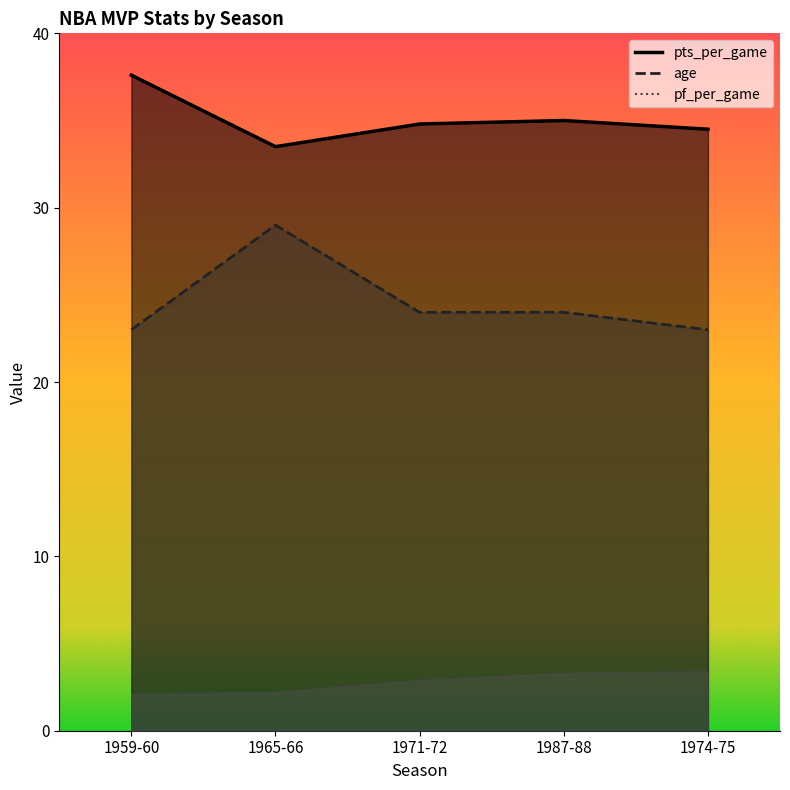

How many data points in age are above 24?

1